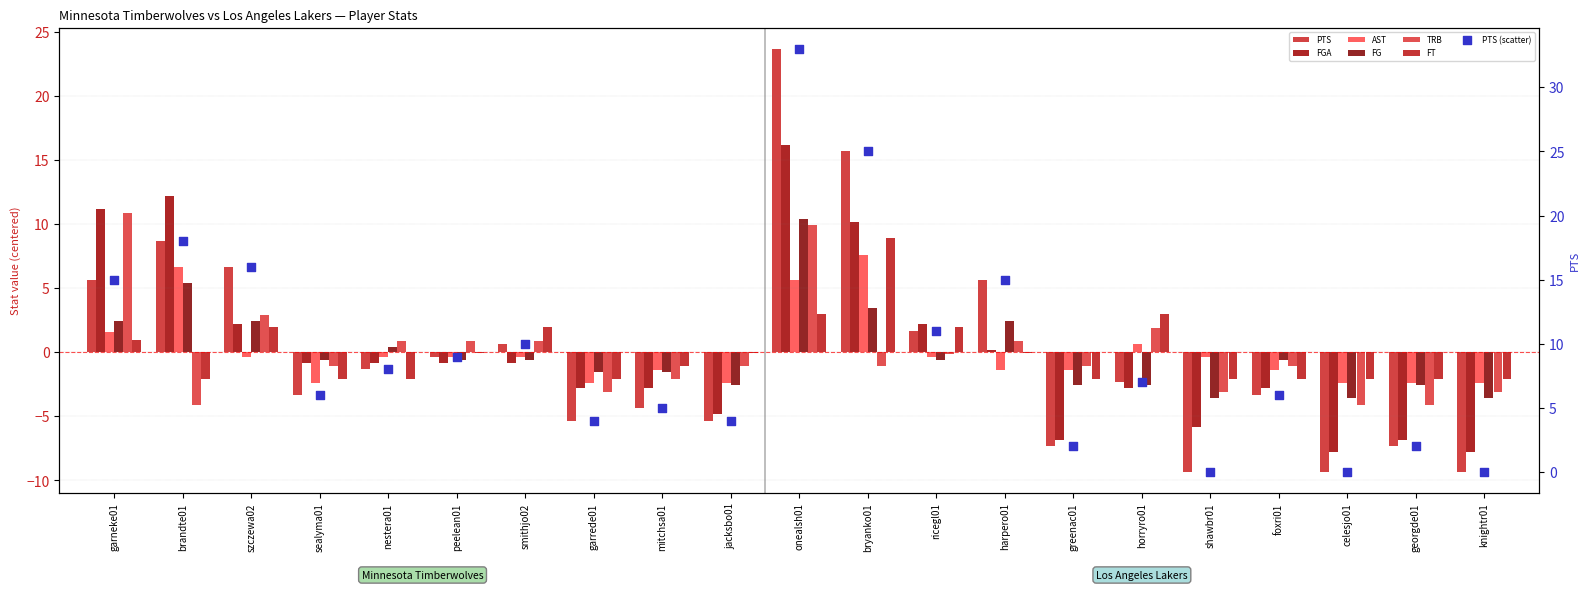

Which series contains the lowest Y value?

PTS